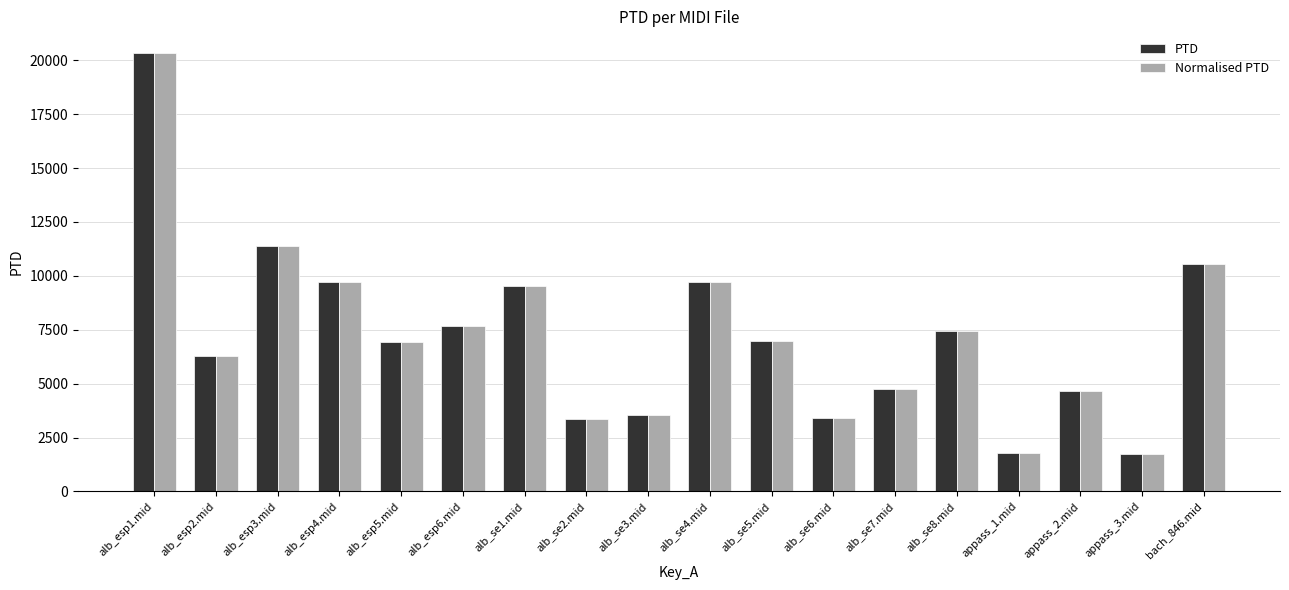

How many groups of bars are there?

18